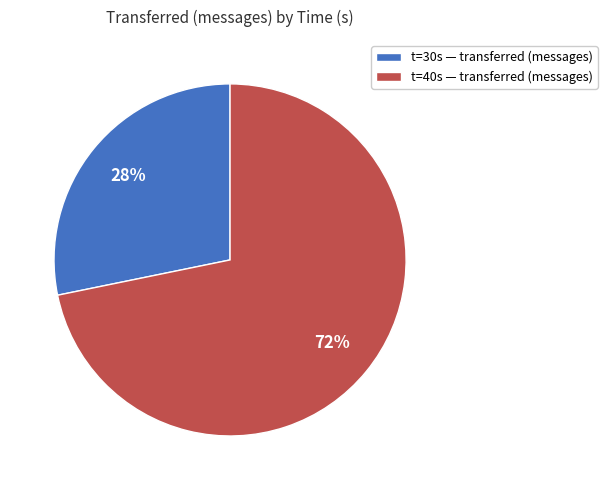

Is the sum of t=40s — transferred (messages) and t=30s — transferred (messages) greater than half?

Yes